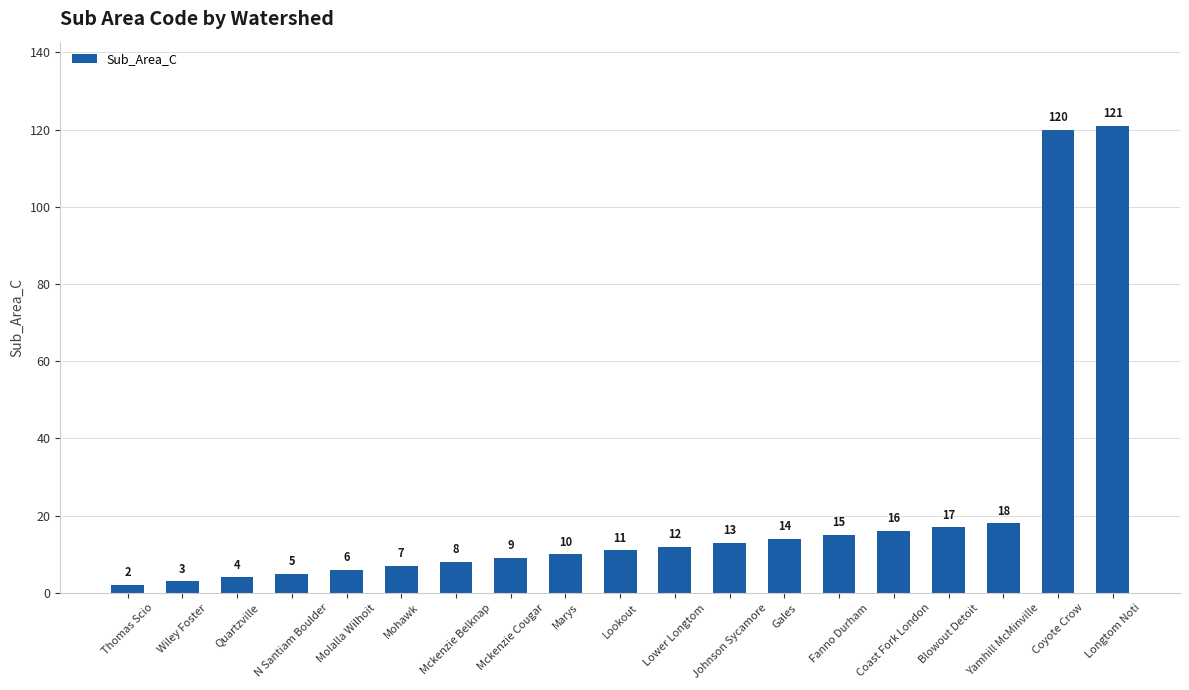

What is the sum of the values at Molalla Wilhoit and Fanno Durham?

21